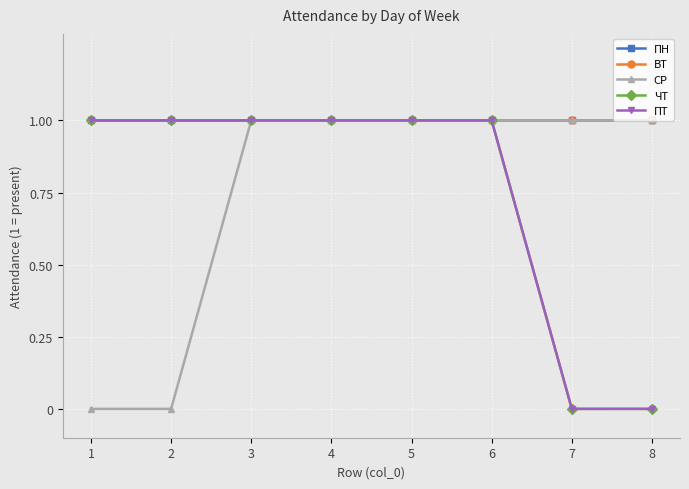

Does the chart have visible grid lines?

Yes